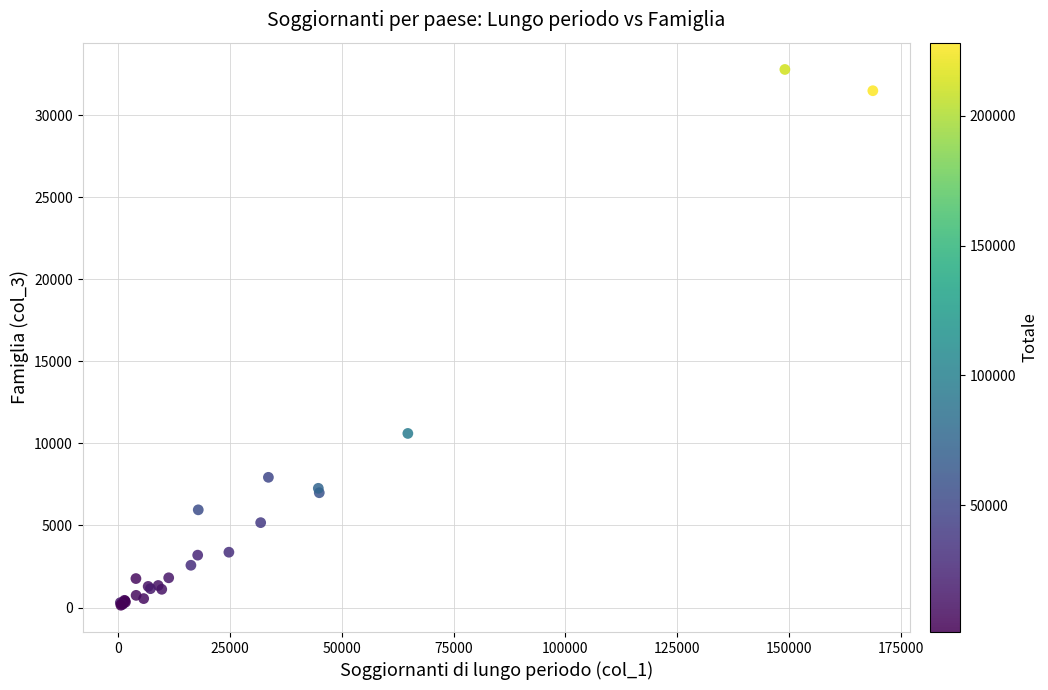

What Y value in the scatter plot is closest to 16458?

10606